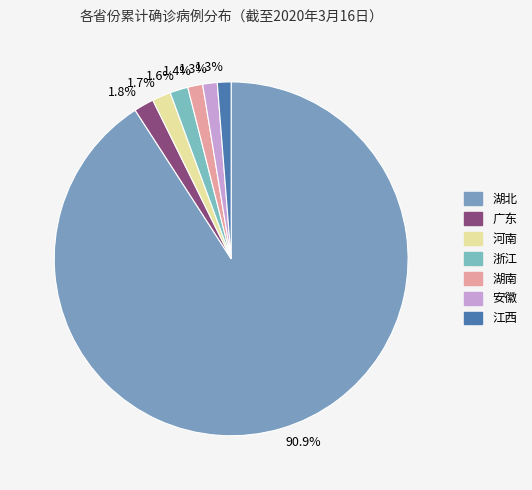

Rank the categories by value from highest to lowest.

湖北, 广东, 河南, 浙江, 湖南, 安徽, 江西